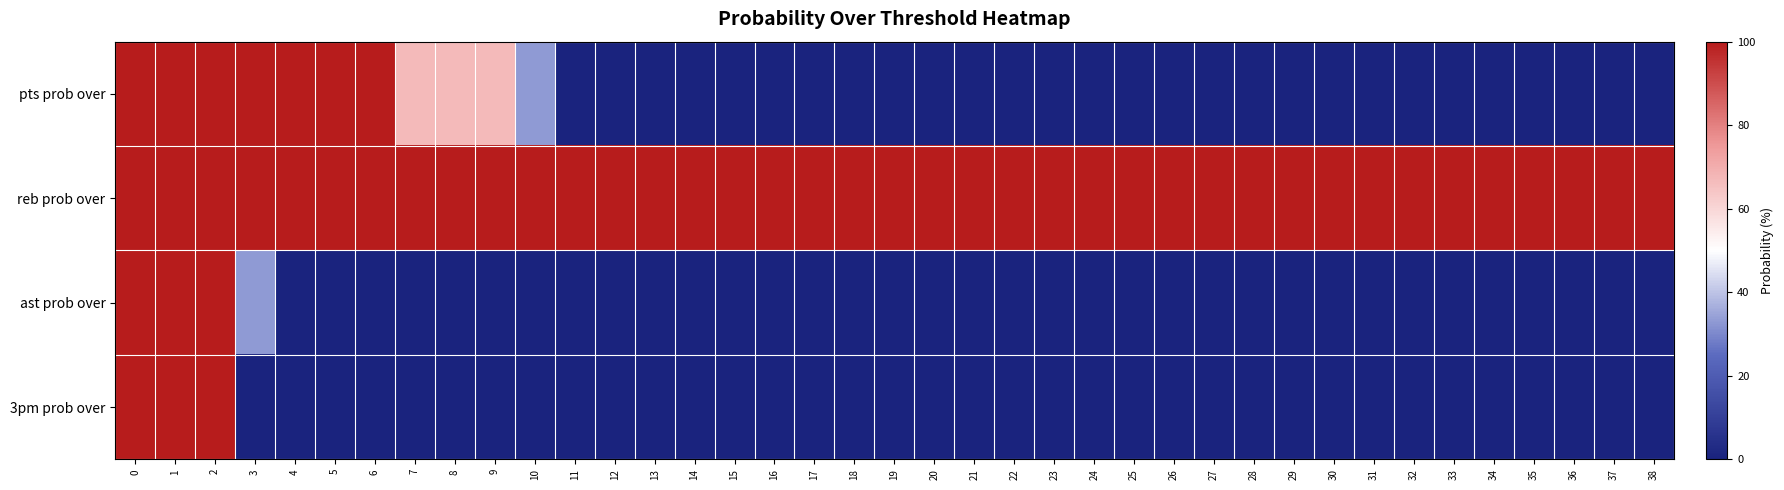

Rank the series at 15 from lowest to highest value.

pts prob over, ast prob over, 3pm prob over, reb prob over